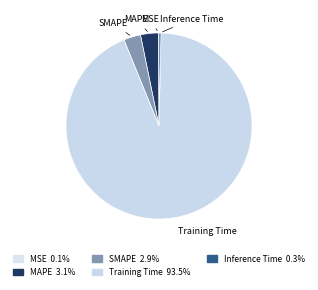

What is the largest slice in the pie chart?

Training Time